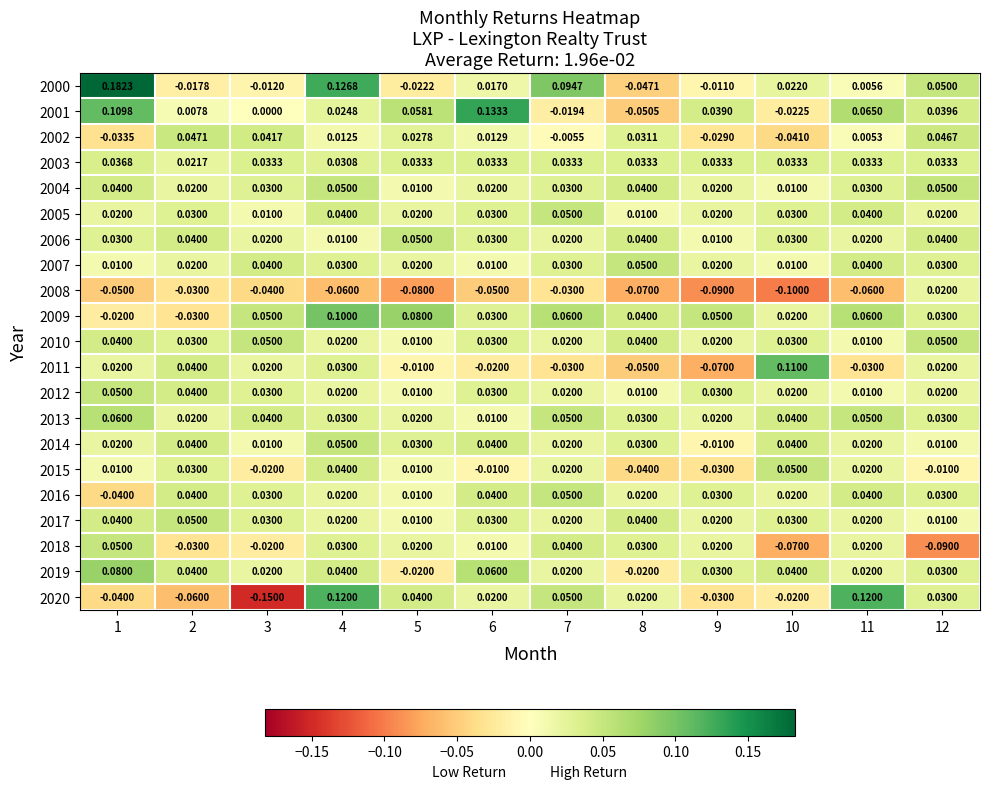

Is the value of 2008 at 10 greater than the value of 2011 at 5?

No